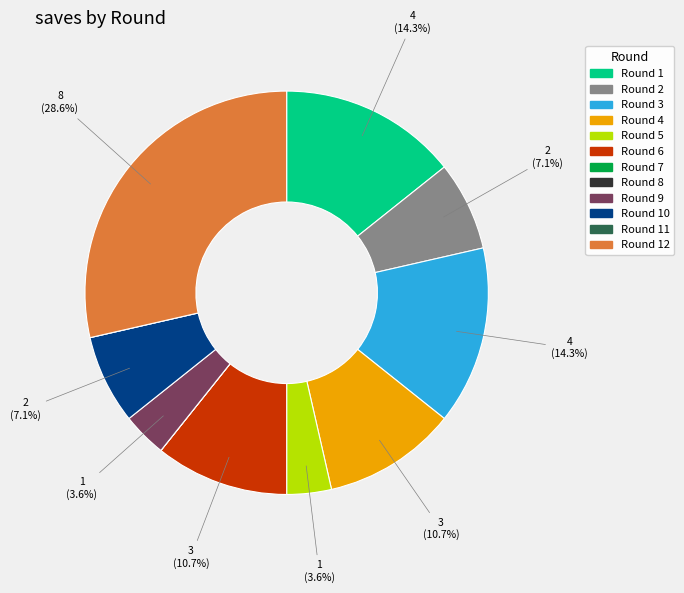

What is the largest slice in the pie chart?

Round 12